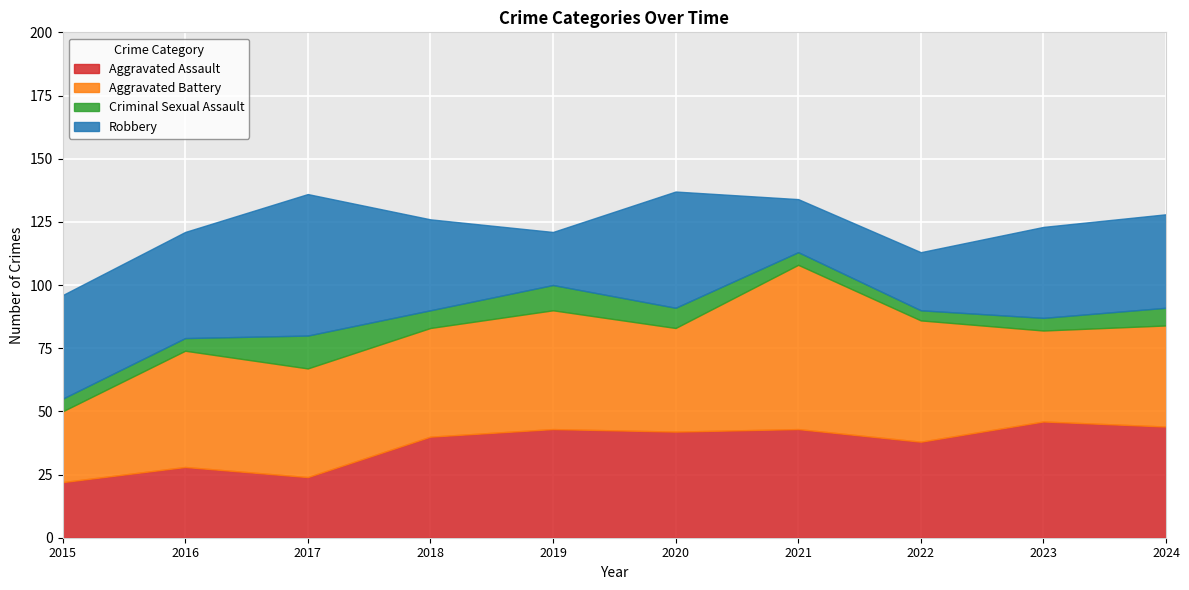

What is the approximate value of Aggravated Assault at 2019, to the nearest 5?

45